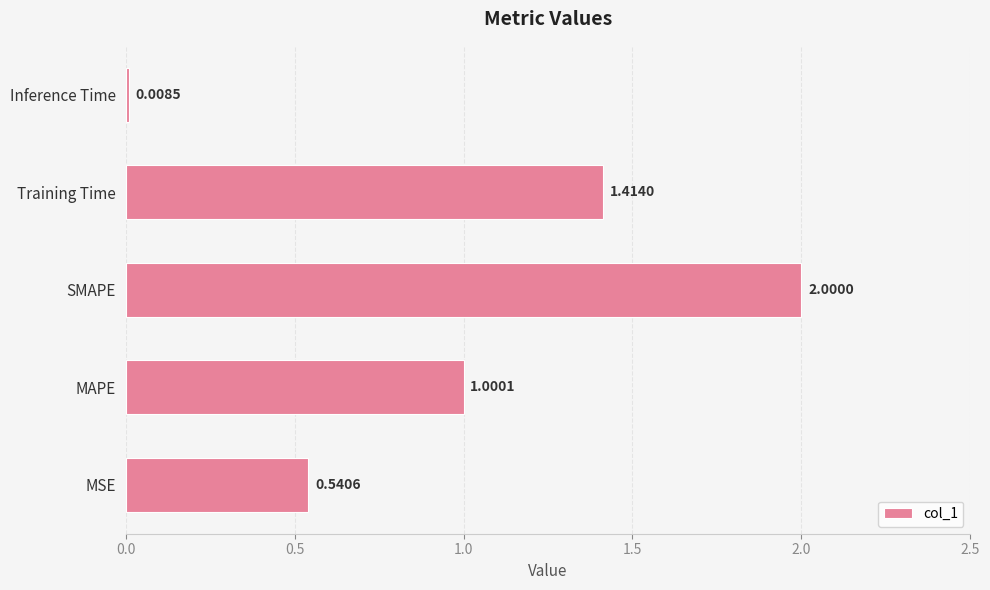

Which label corresponds to the largest value in the chart?

SMAPE